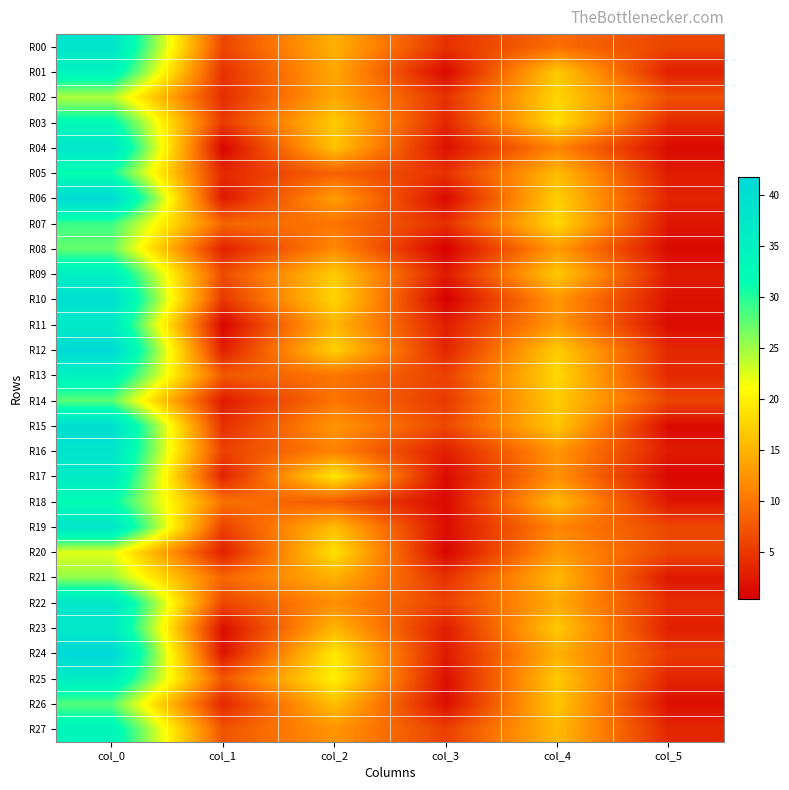

At which category is the sum across all series the highest?

col_0